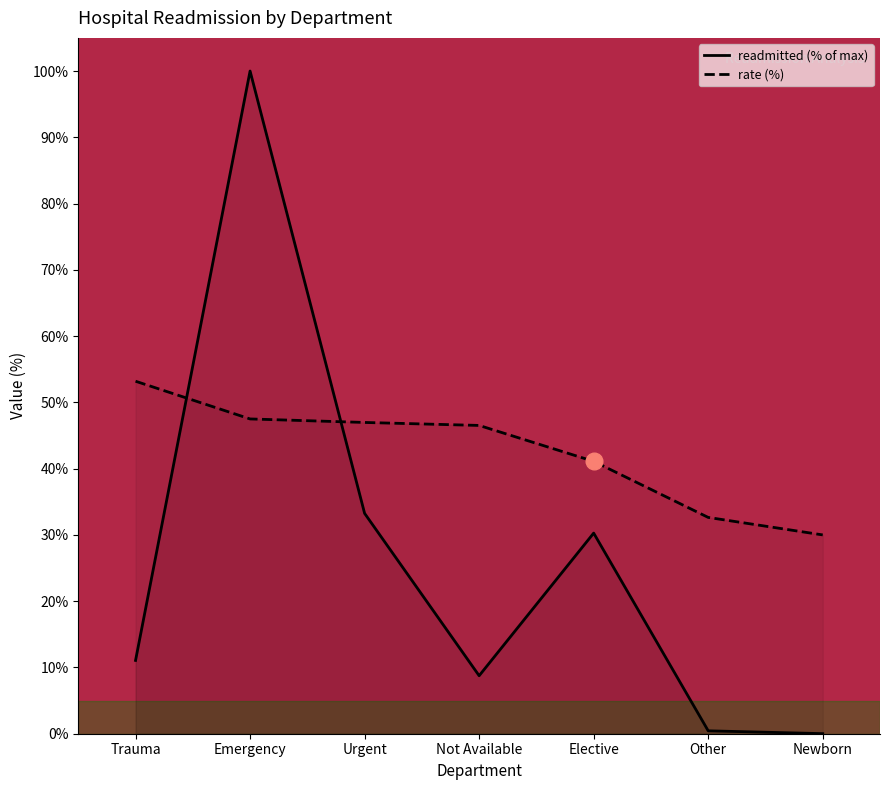

In Readmitted (% of max), how many points are higher than both neighbors (excluding endpoints)?

2